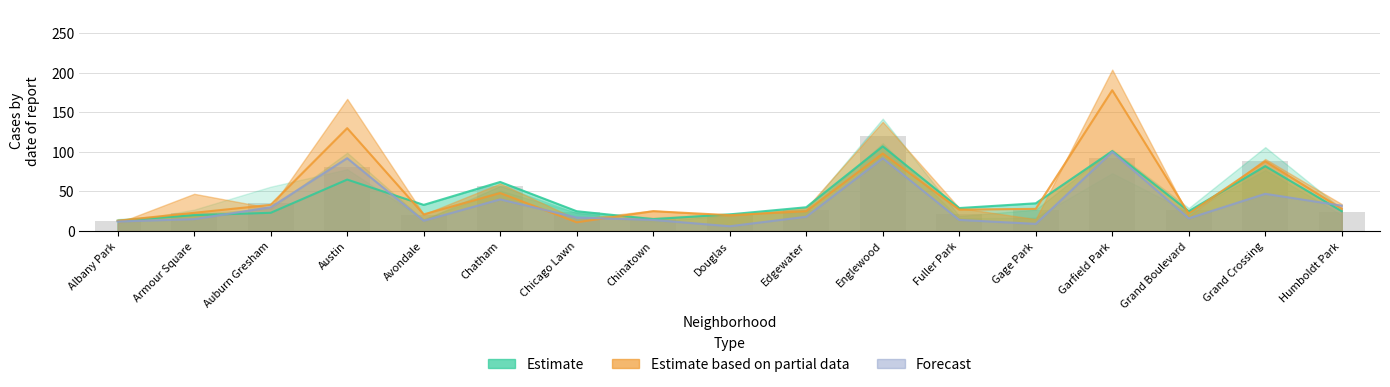

At which category is the sum across all series the highest?

Garfield Park